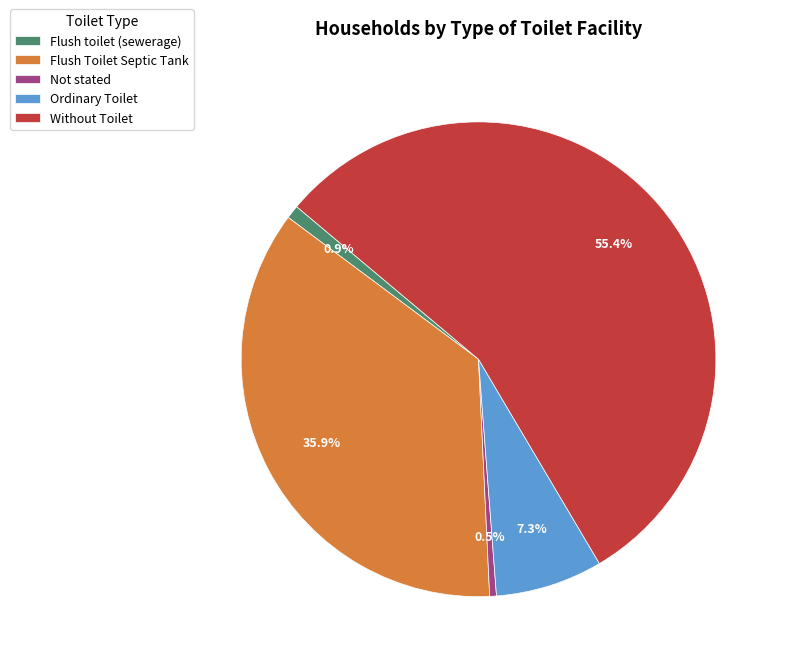

To the nearest percent, what percentage of the pie is Ordinary Toilet?

7%